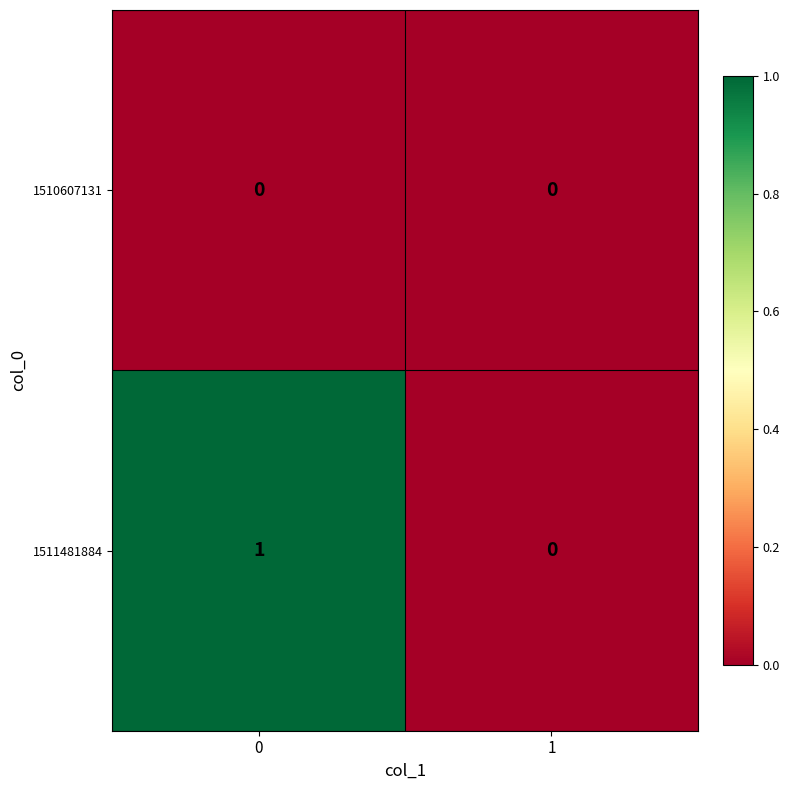

Reading left to right, list all the values displayed in this chart.

1510607131: 0=0	1=0
1511481884: 0=1	1=0